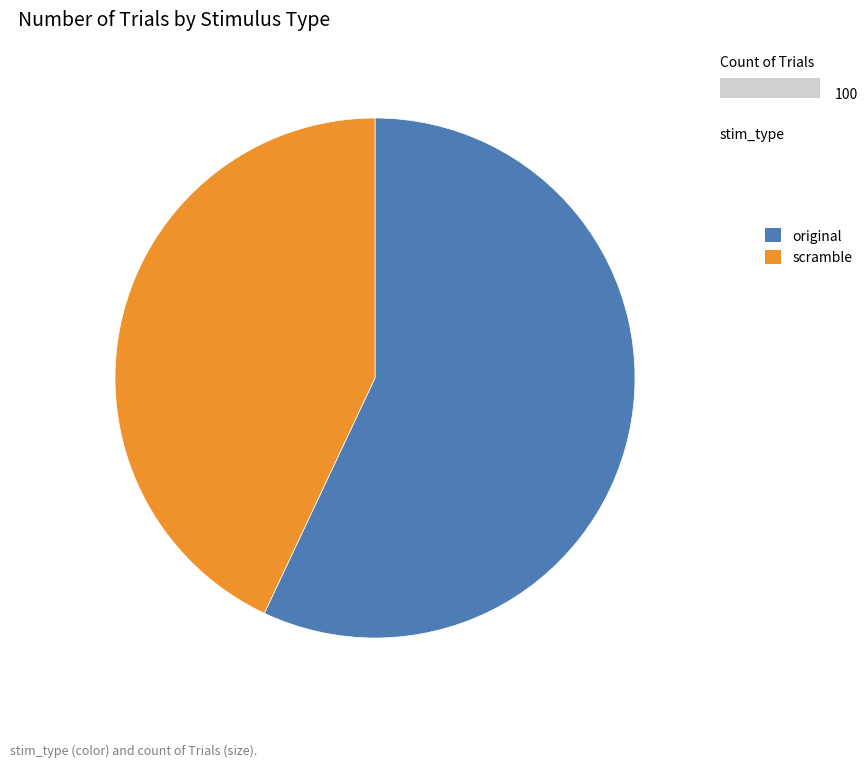

Which has a higher value, scramble or original?

original